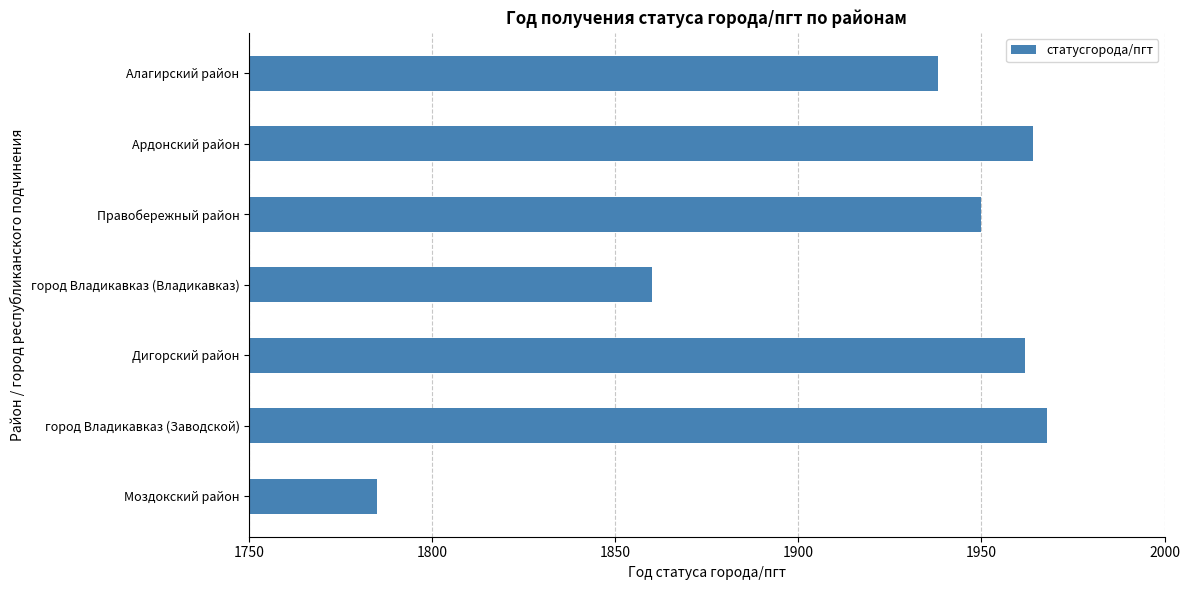

What is the change in value from Ардонский район to город Владикавказ (Владикавказ)?

-104